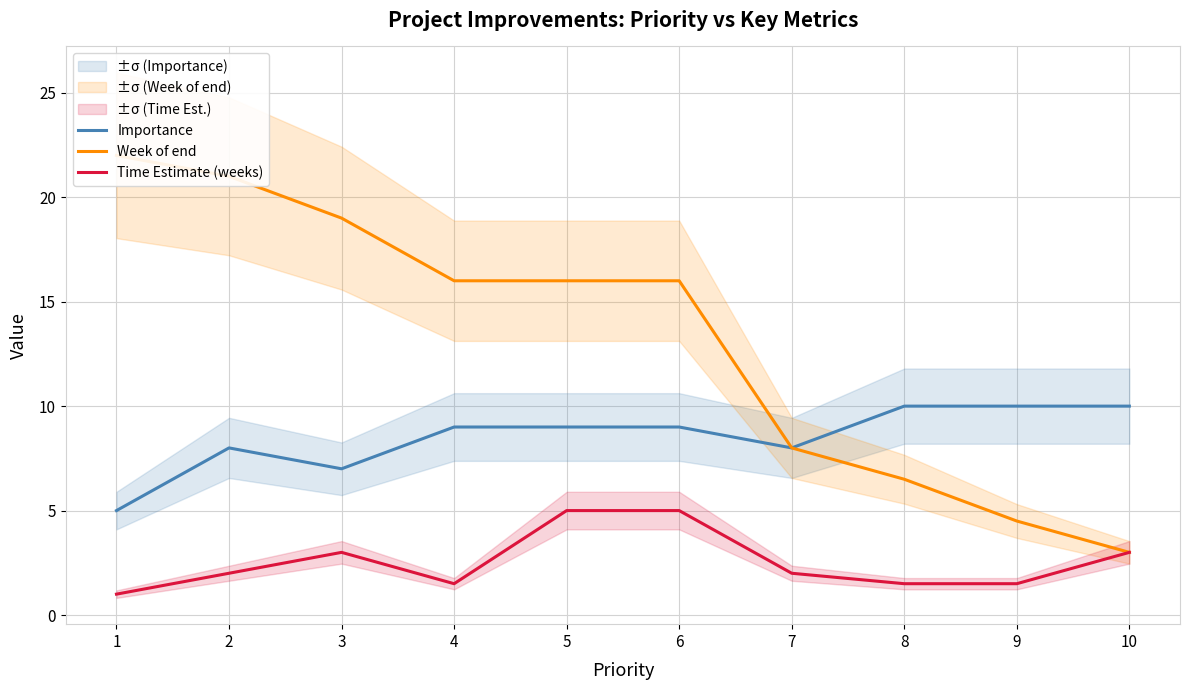

What is the spread (max minus min) of values at 7?

6.0